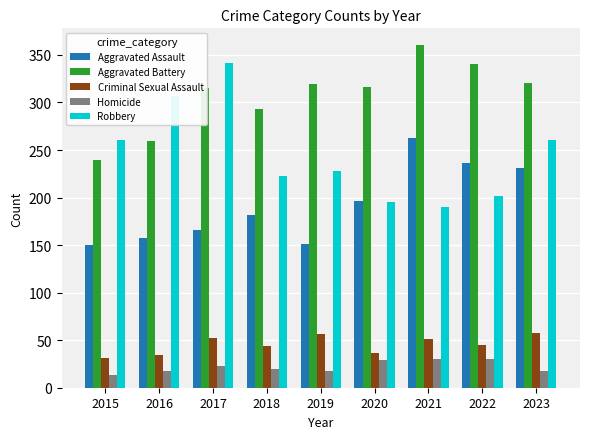

The value of Robbery at 2015 is 261. True or false?

True